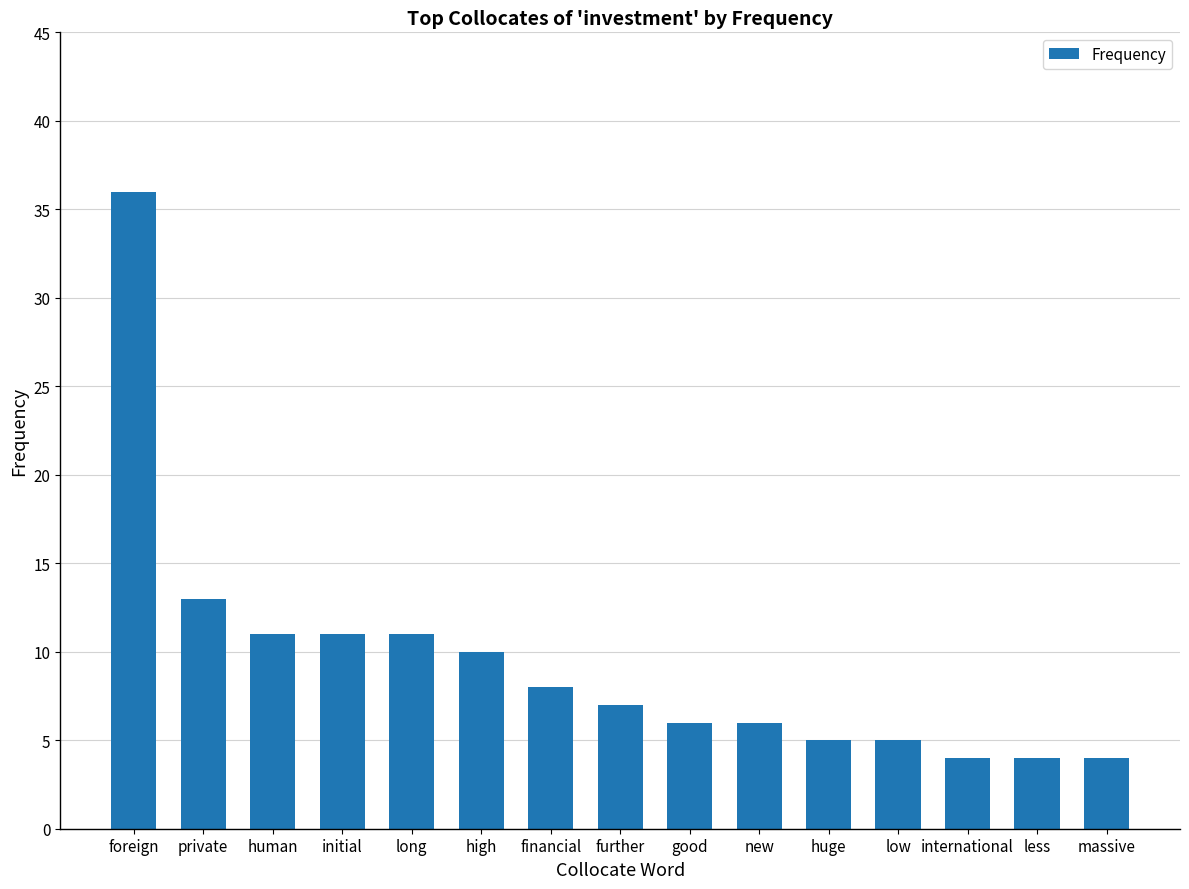

How many categories are shown in the chart?

15